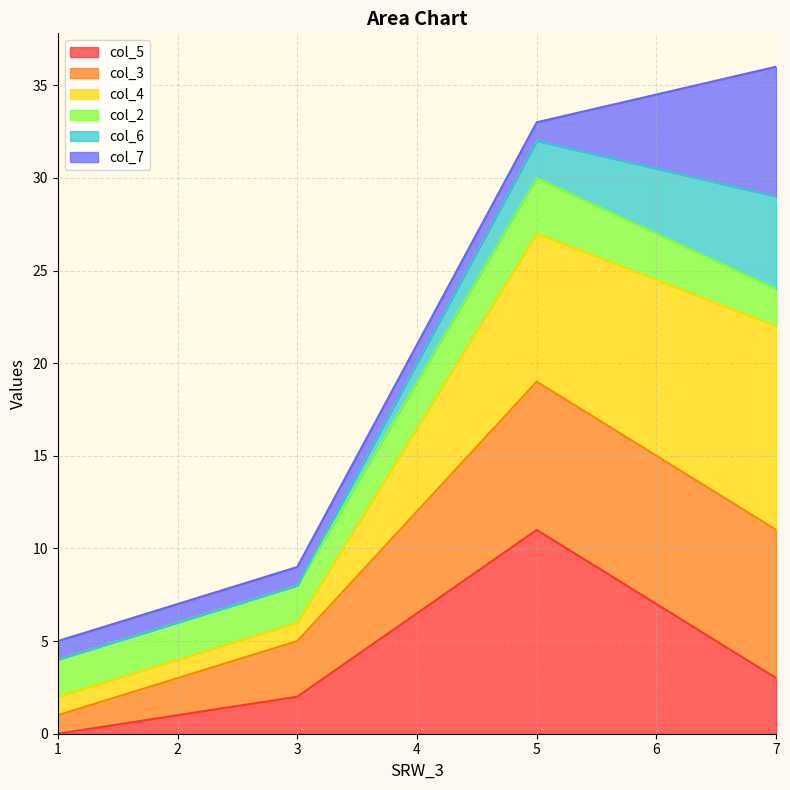

What is the approximate value of col_5 at 3?

2